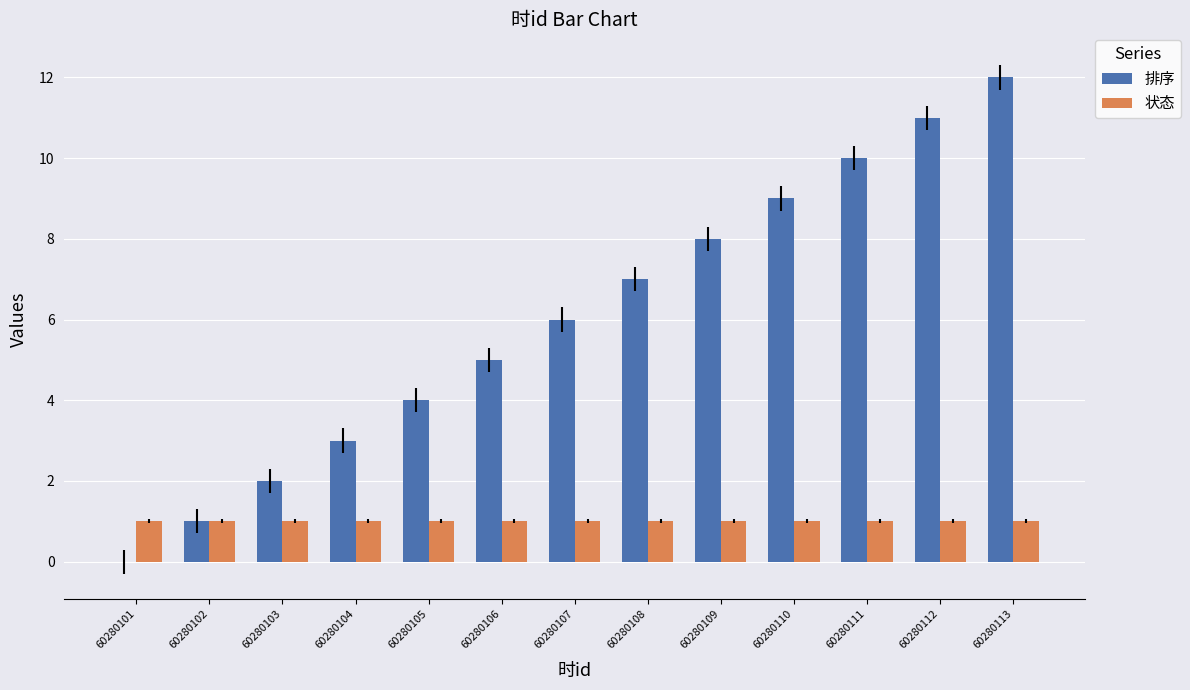

What is the total value across all series at 60280111?

11